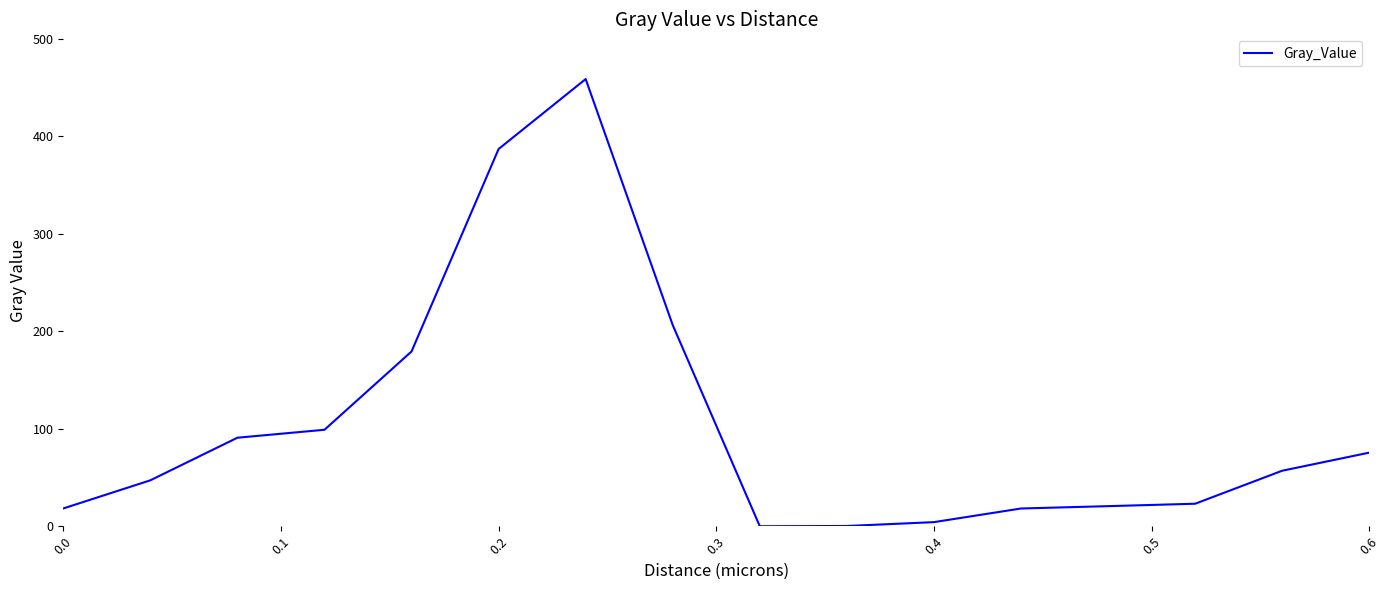

What is the greatest value displayed?

458.8